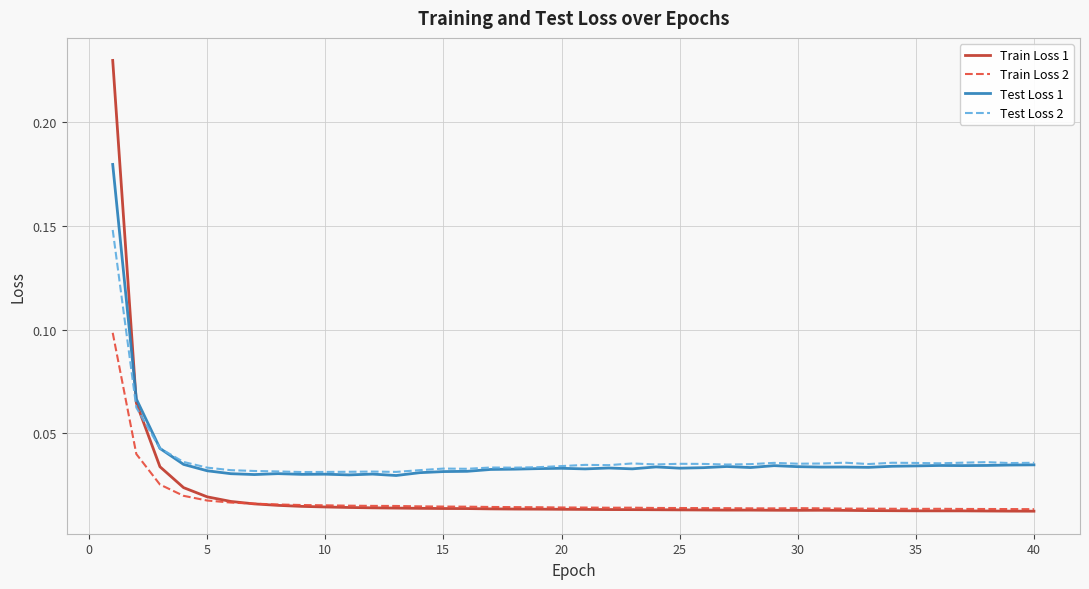

Rank the series by their maximum value, from lowest to highest.

Train Loss 2, Test Loss 2, Test Loss 1, Train Loss 1